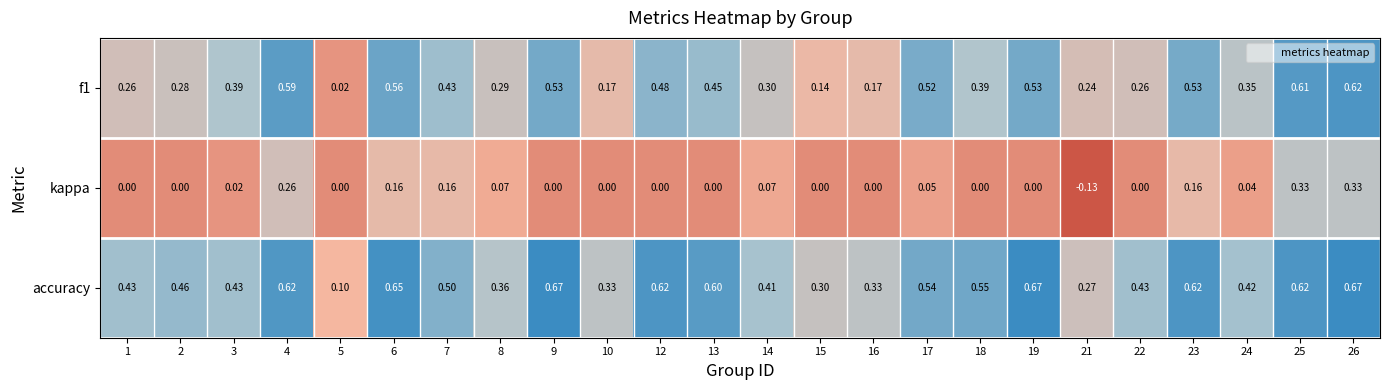

Rank the series by their average value, from lowest to highest.

kappa, f1, accuracy